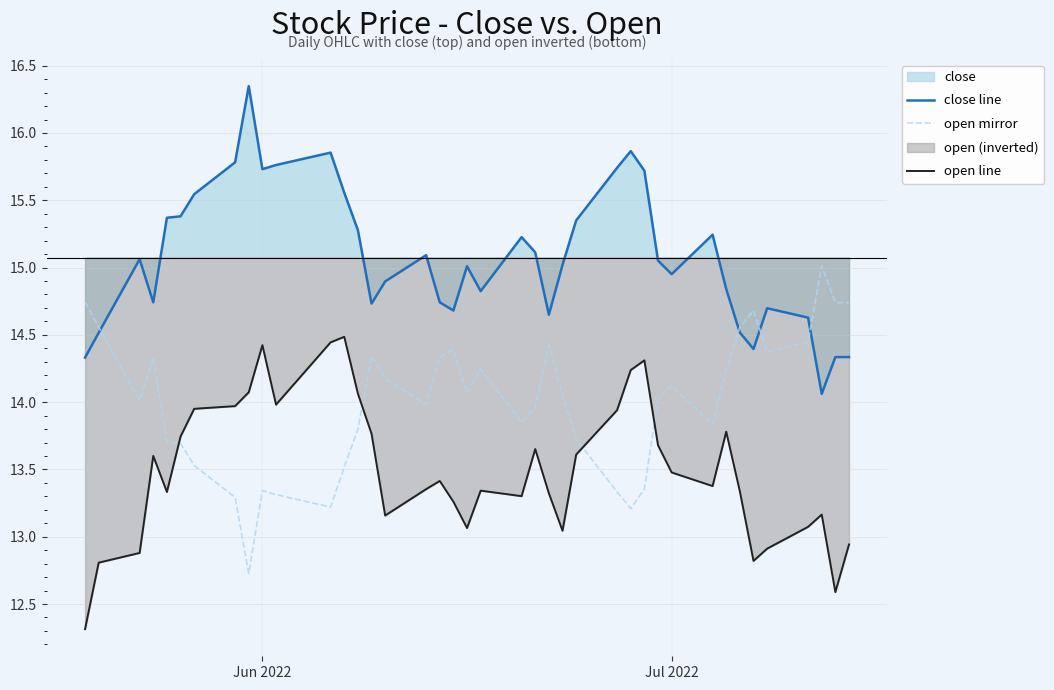

What is the minimum value shown in the chart?

12.3